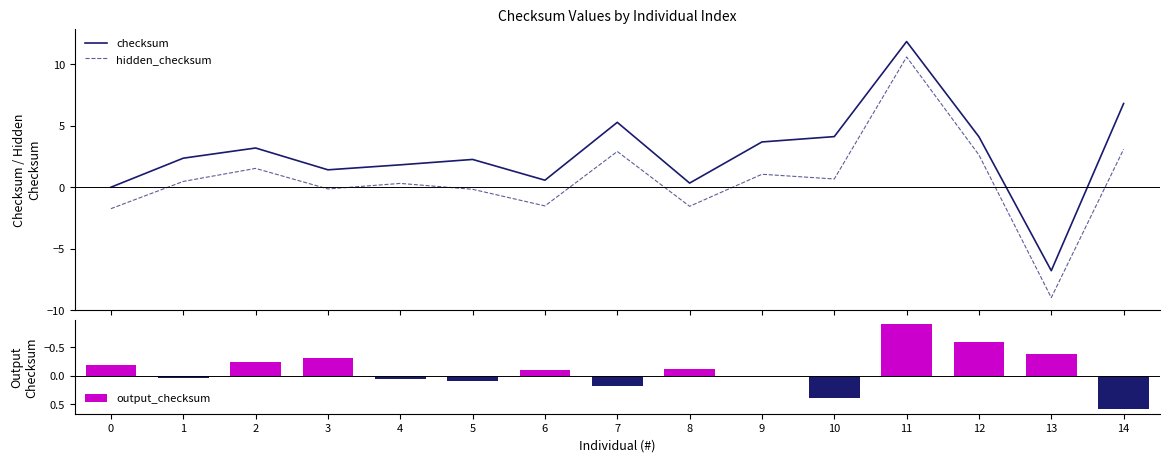

Is the value of hidden_checksum at 6 greater than the value of output_checksum at 11?

No